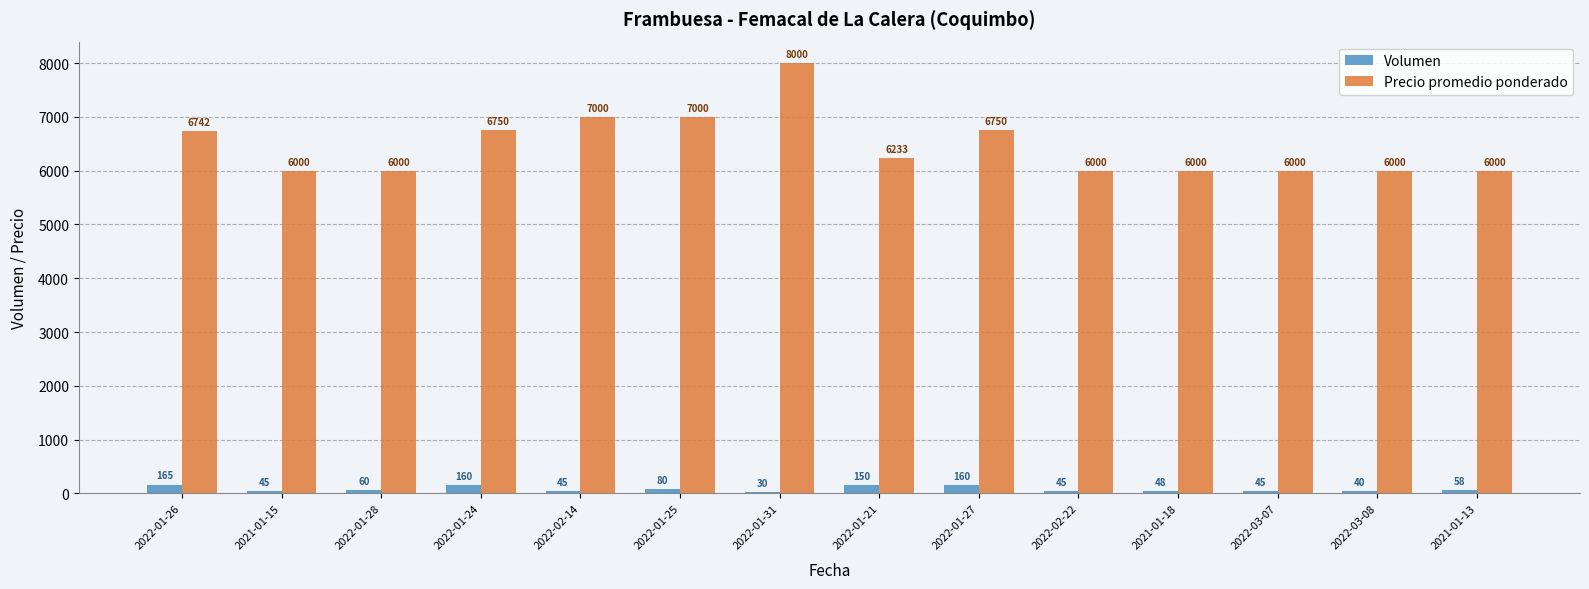

How many bars are there in total?

28